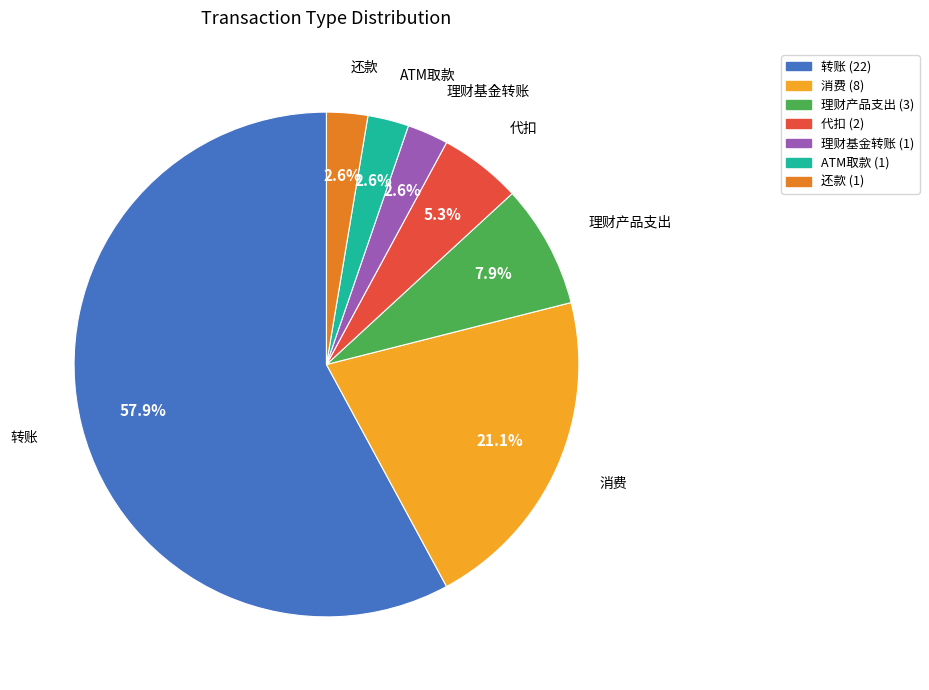

To the nearest percent, what is the average slice percentage?

14%